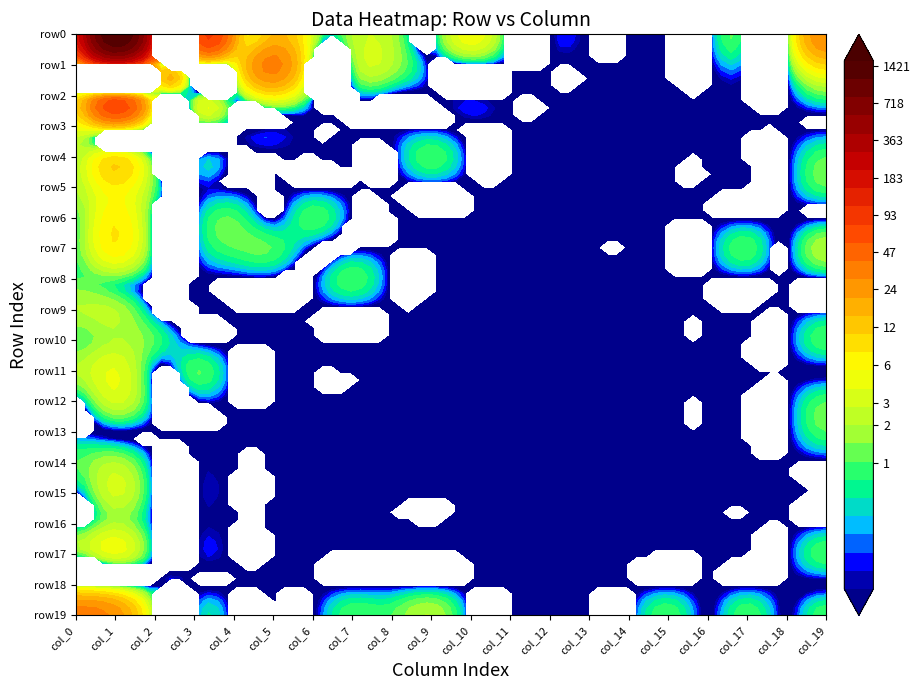

At how many categories does at least one series exceed 752?

1